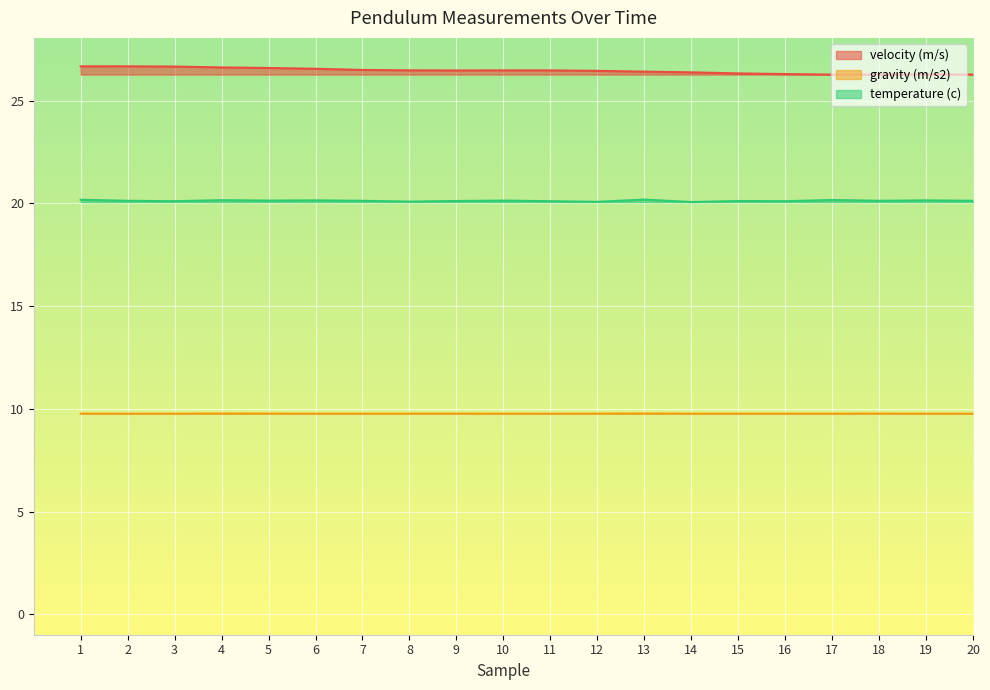

The value of gravity (m/s2) at 18 is 9.8. True or false?

True